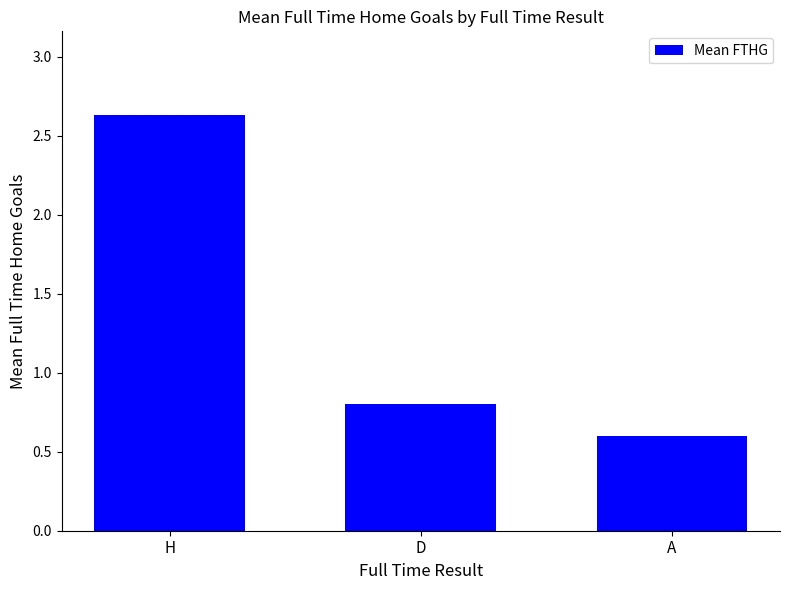

Which category has the lowest value across all series?

A